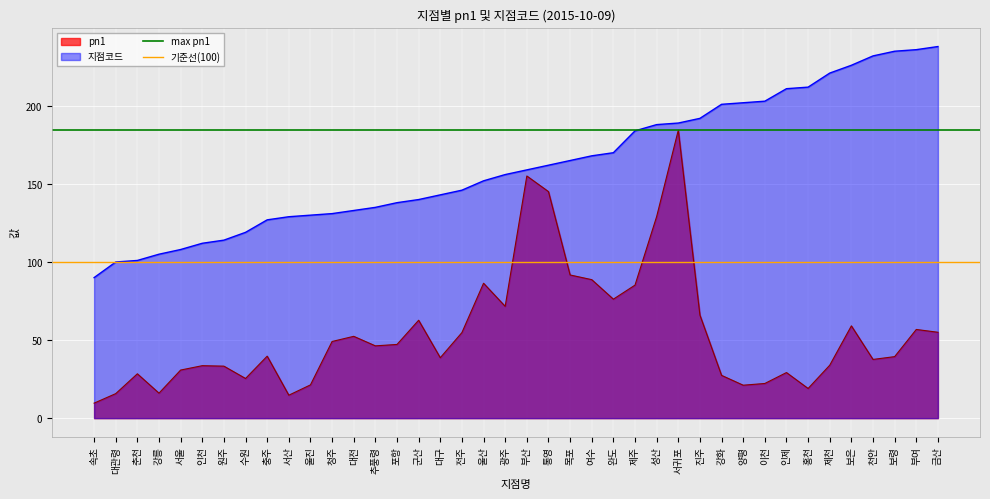

The 지점코드 series shows 192.0 at 진주. True or false?

True